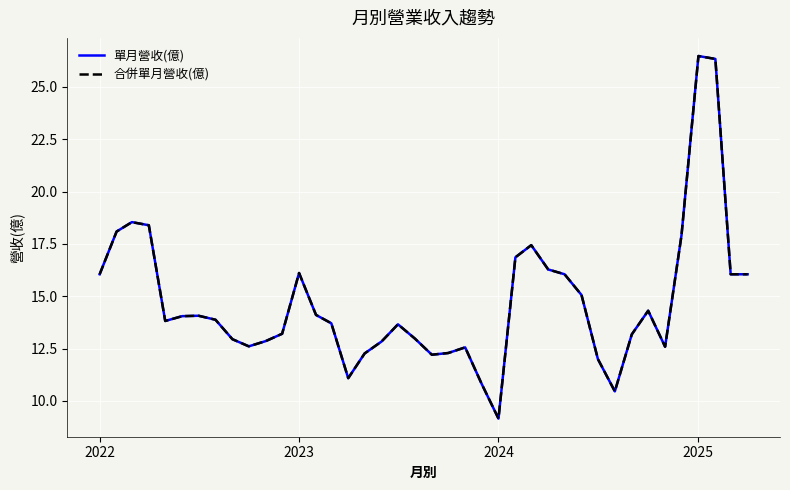

Does the chart have visible grid lines?

Yes